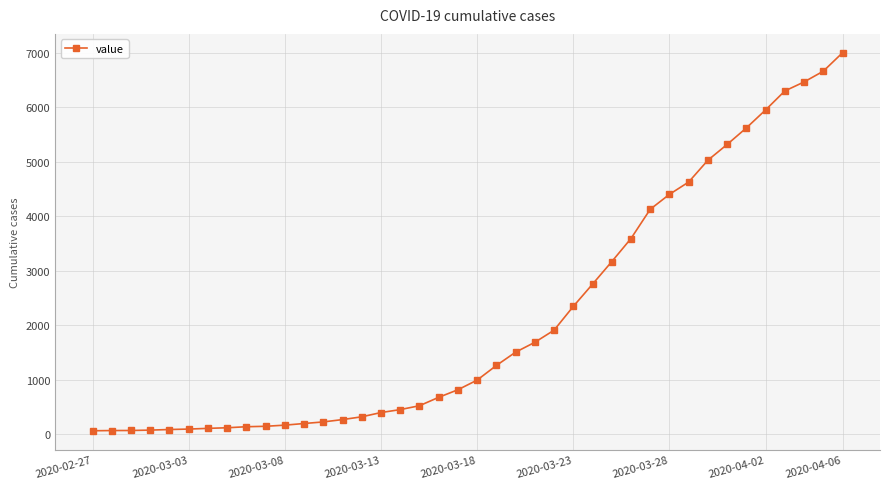

What is the difference between the second highest and second lowest values?

6589